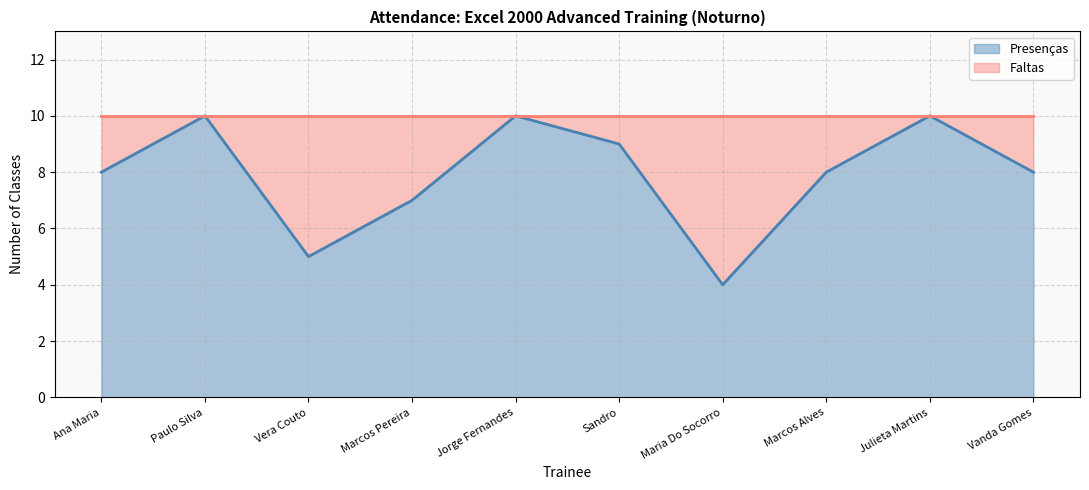

The chart shows a value of 6 at Sandro. True or false?

False